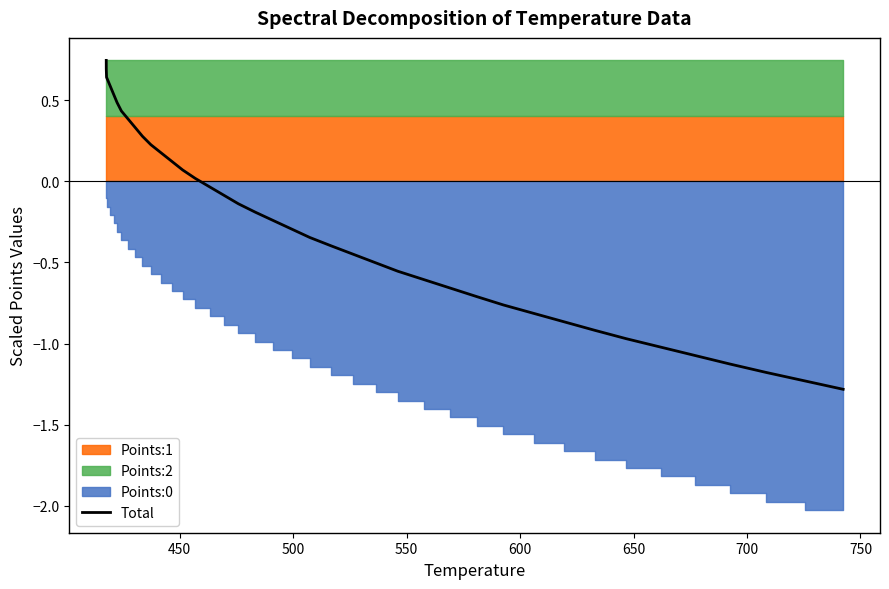

What is the lowest value of the Total series?

-1.3